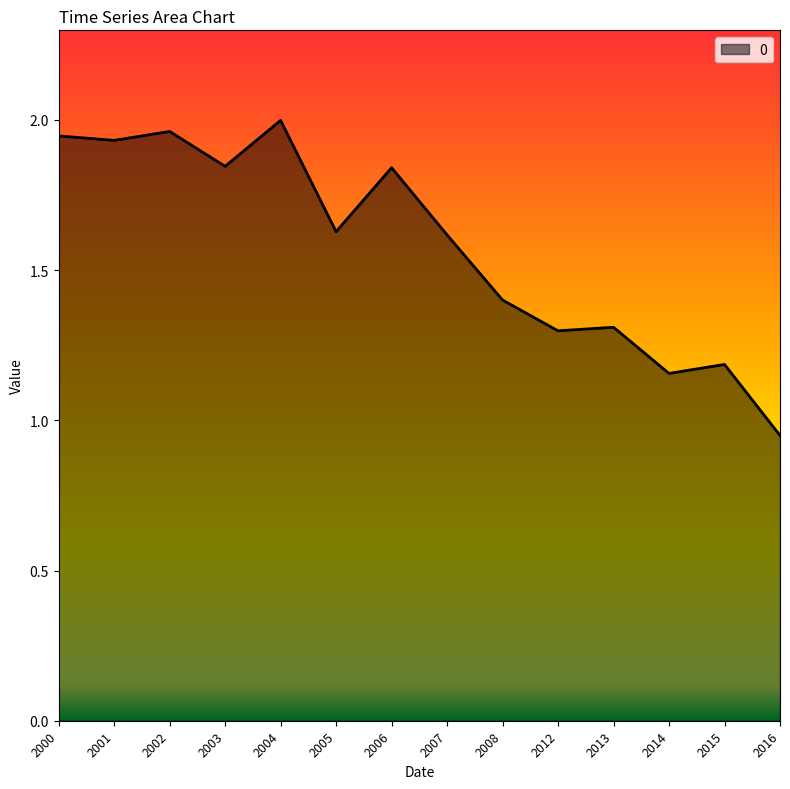

The value at 2015 is 0.3. True or false?

False